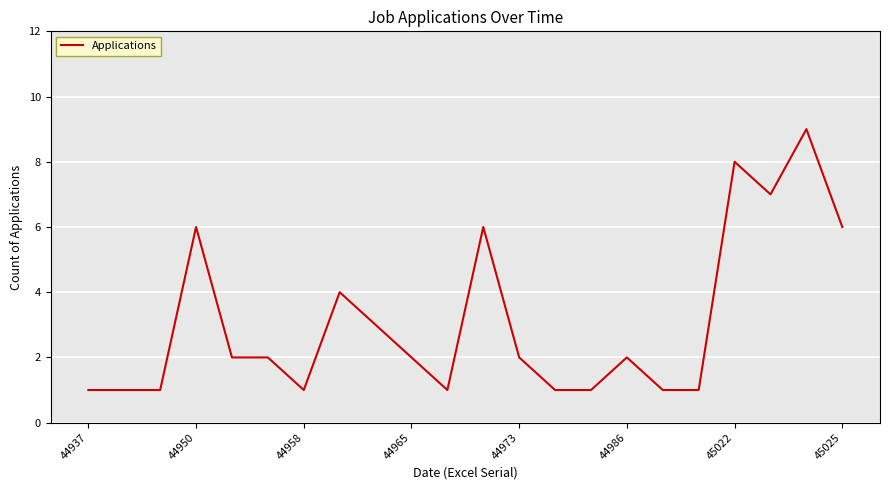

What is the difference between the maximum and minimum values?

8